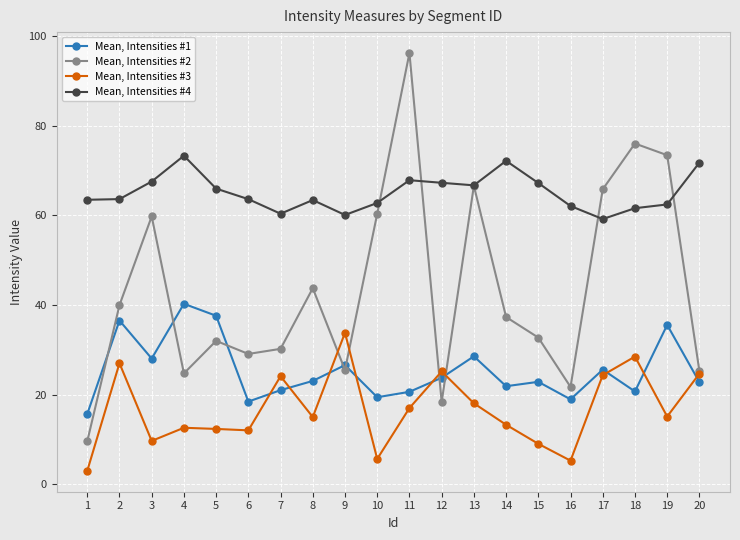

True or false: Mean, Intensities #1 has a value of 19.4 at 10.

True